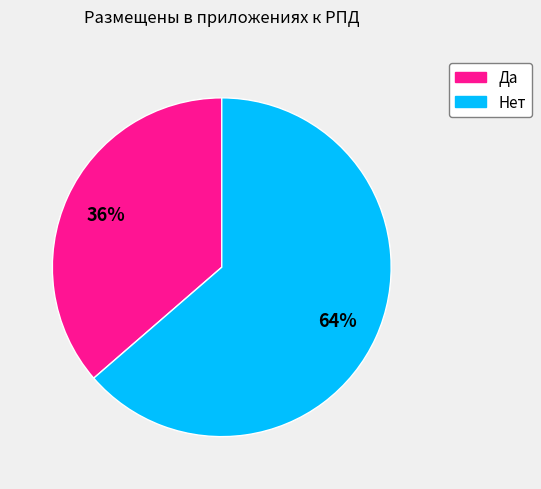

Which category accounts for the majority?

Нет